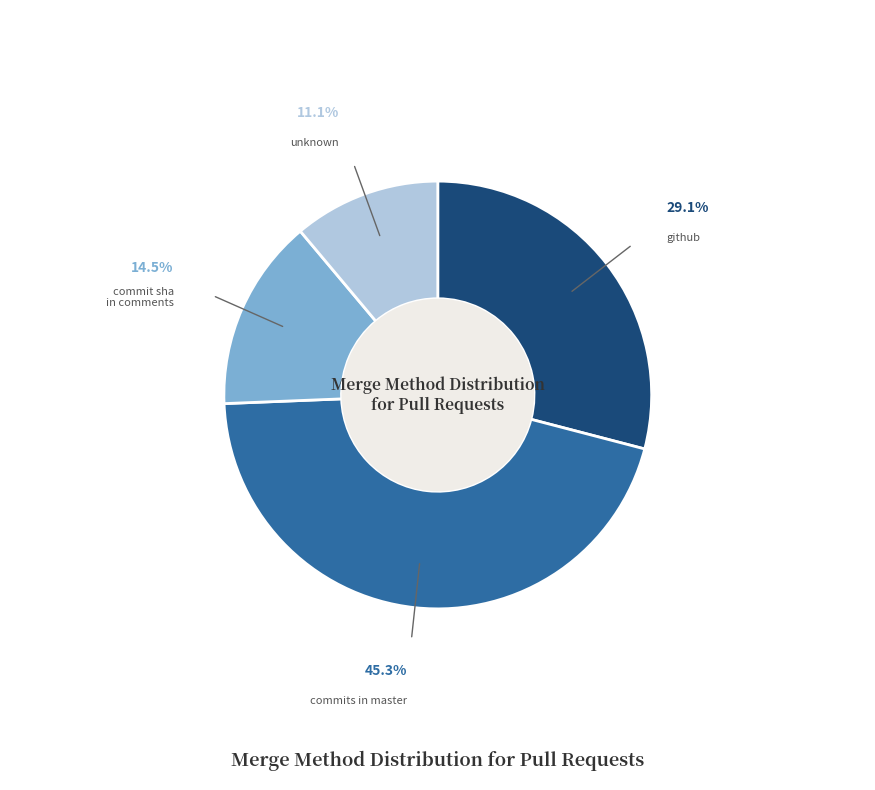

How many segments does this pie chart have?

4